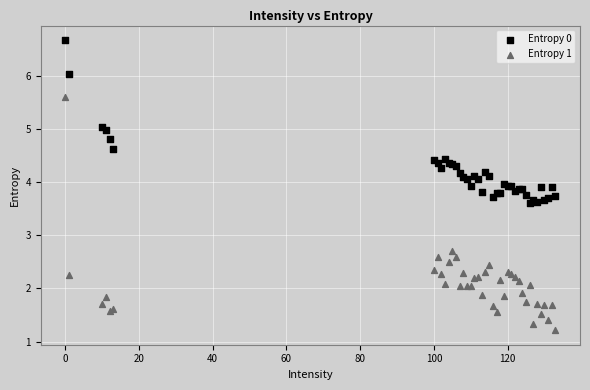

Which series contains the lowest Y value?

Entropy 1